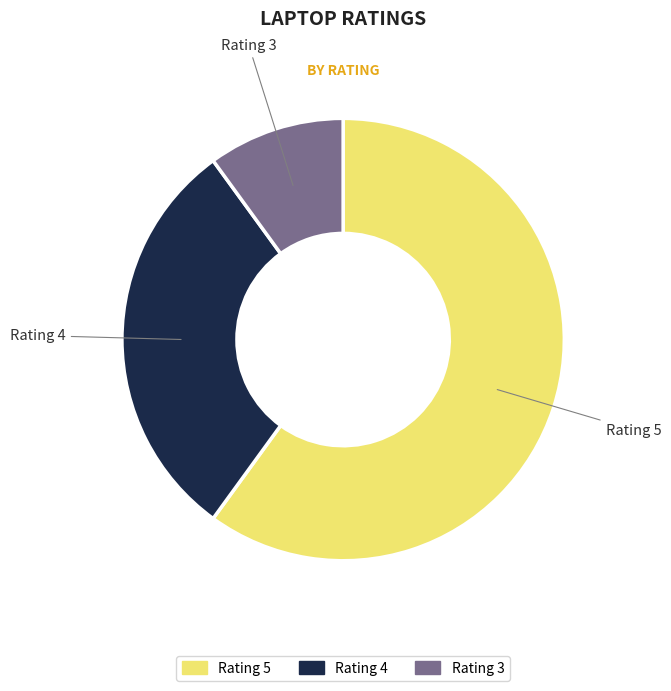

Is there a majority slice in this chart?

Yes